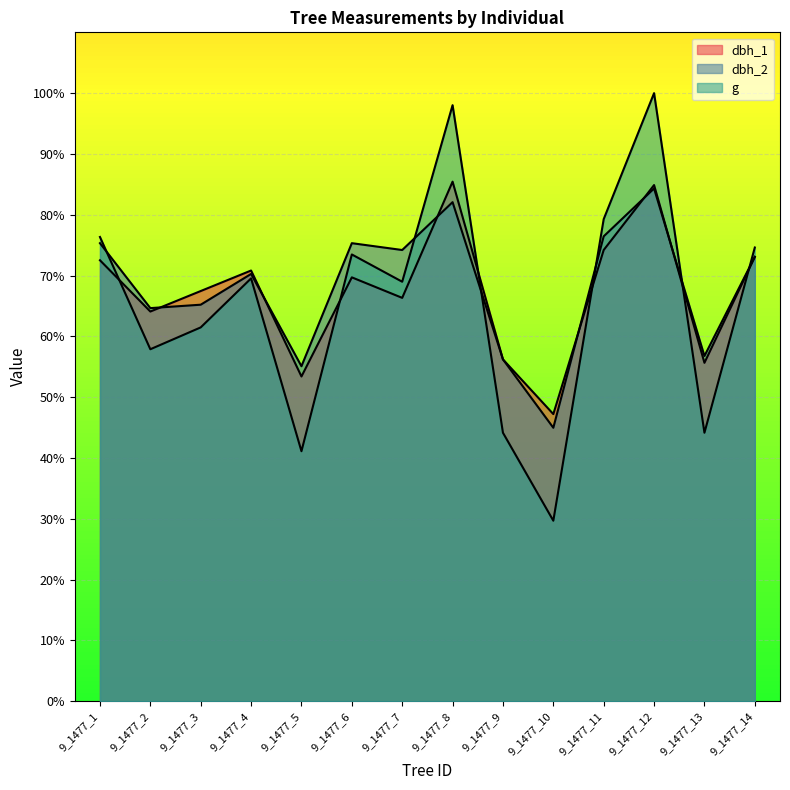

Rank the series by their maximum value, from highest to lowest.

g, dbh_1, dbh_2